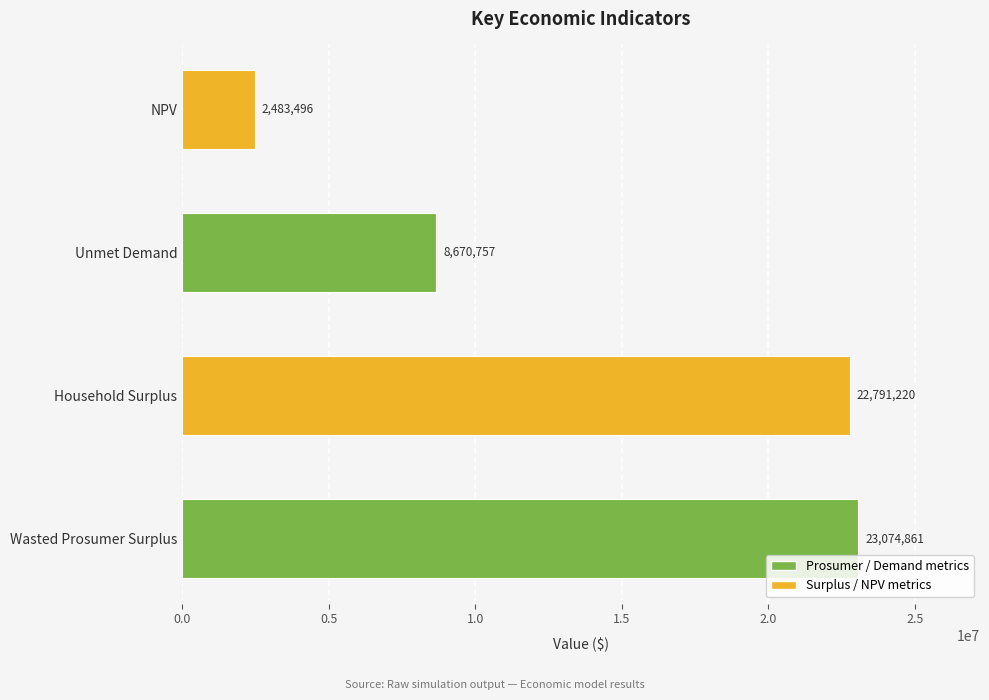

What value does the data have at Household Surplus?

22791220.3